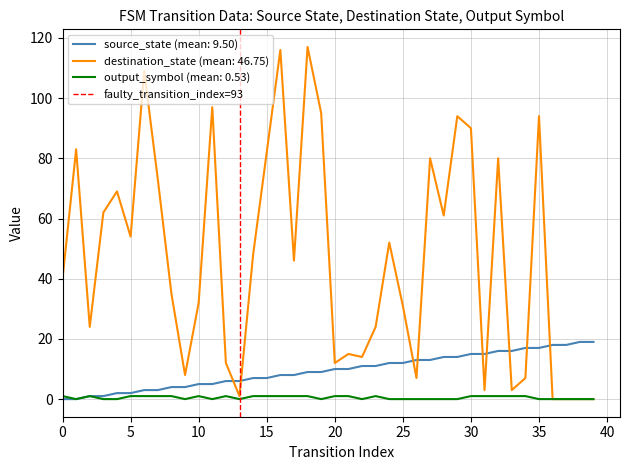

True or false: source_state (mean: 9.50) and destination_state (mean: 46.75) cross at least once.

True